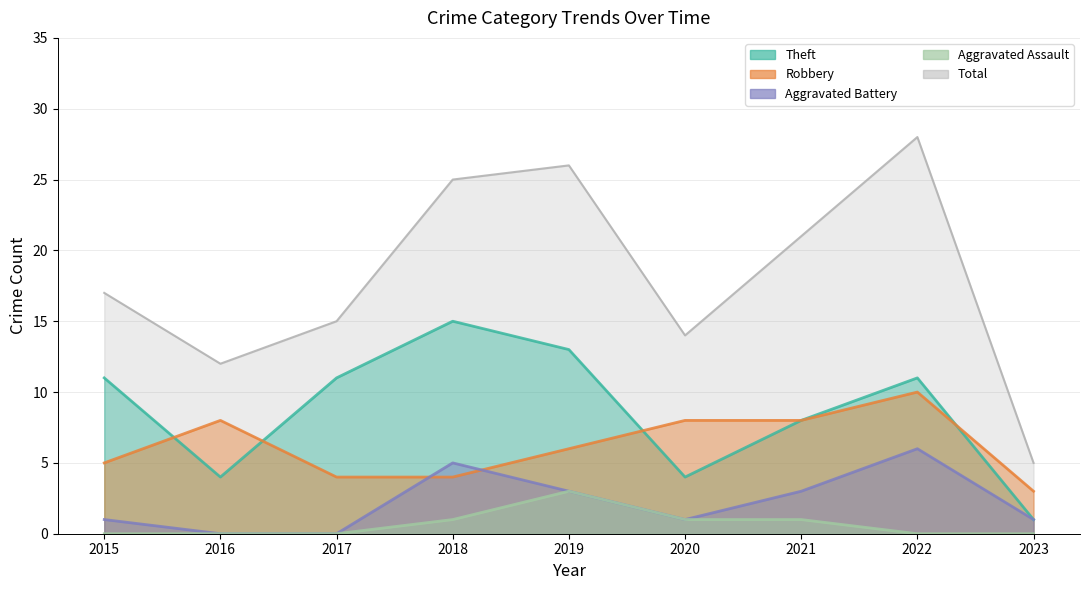

Which series changed the most between 2016 and 2023?

Total